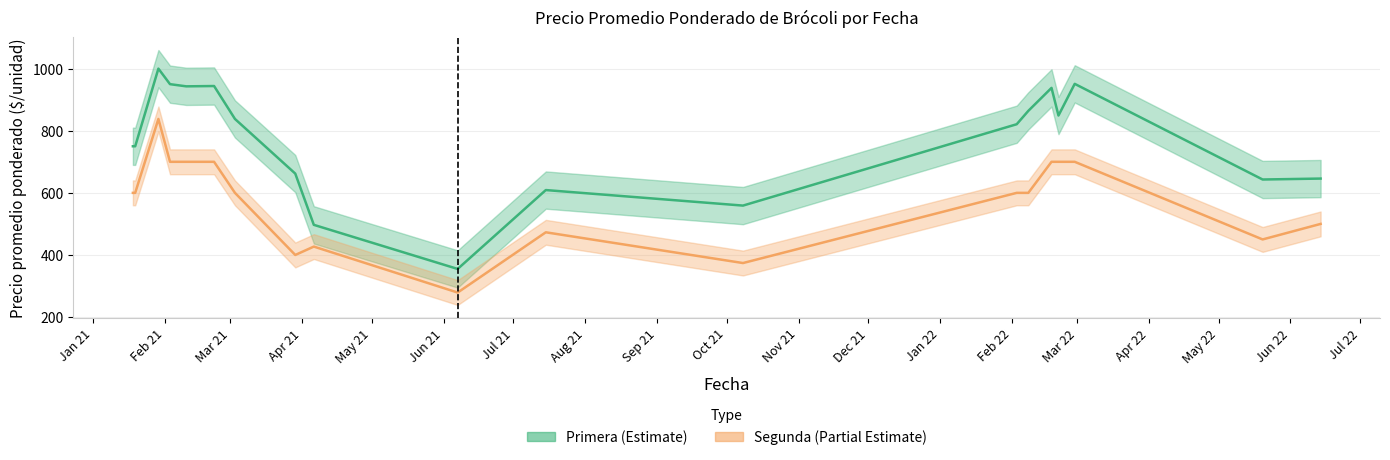

True or false: Segunda and Primera cross at least once.

False